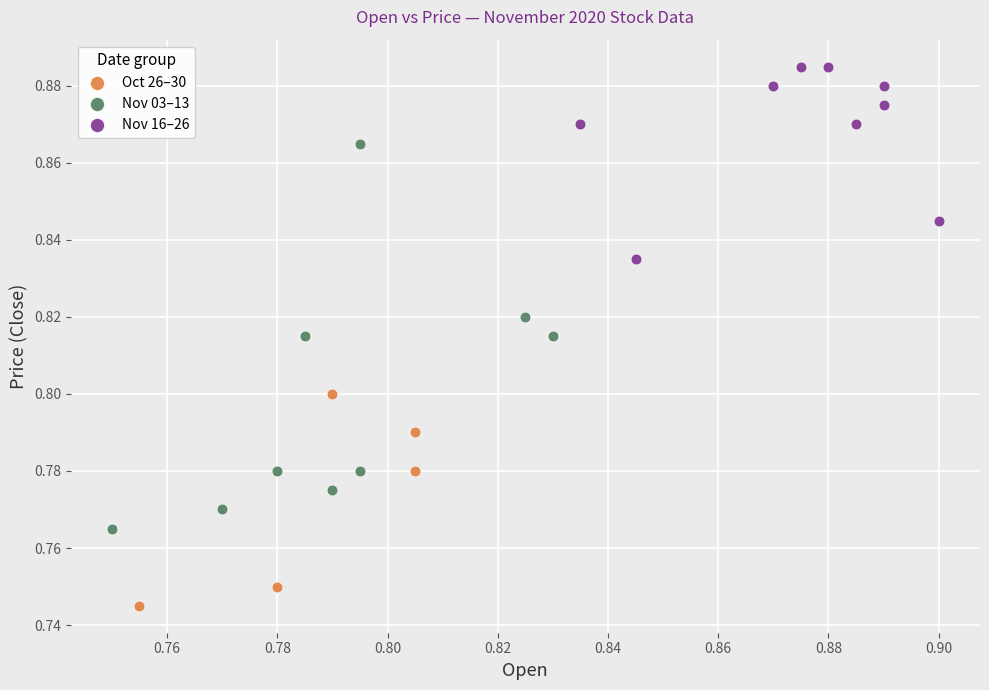

Which series has the widest spread of Y values?

Nov 03–13